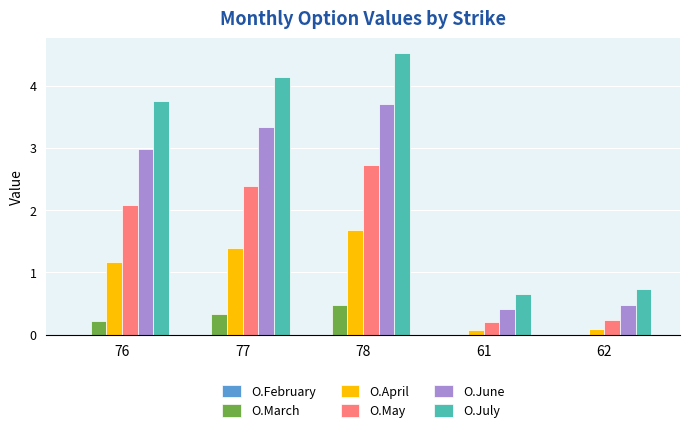

What is the maximum value for O.July?

4.5